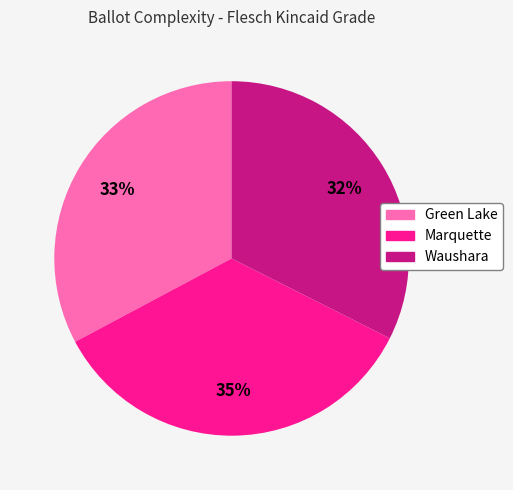

The Waushara slice represents 25% of the pie. True or false?

False